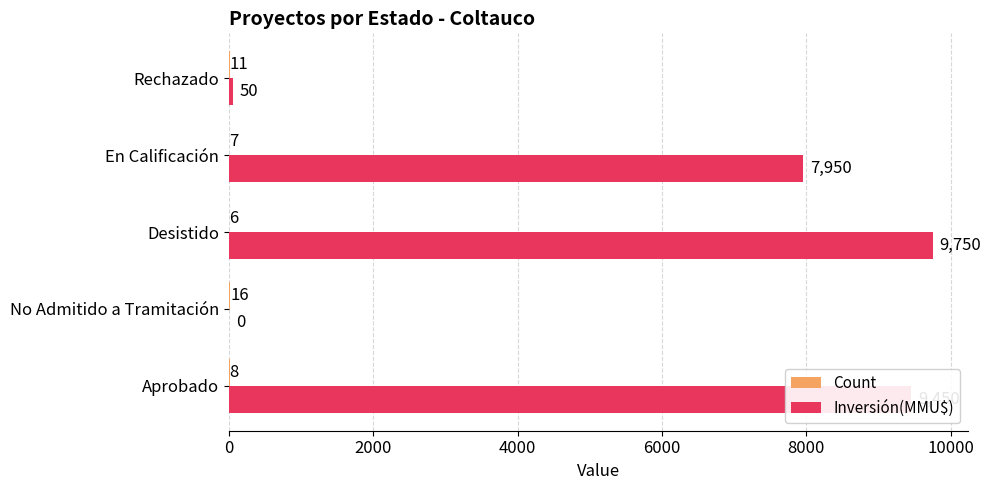

At which label does Inversión(MMU$) reach its peak?

Desistido